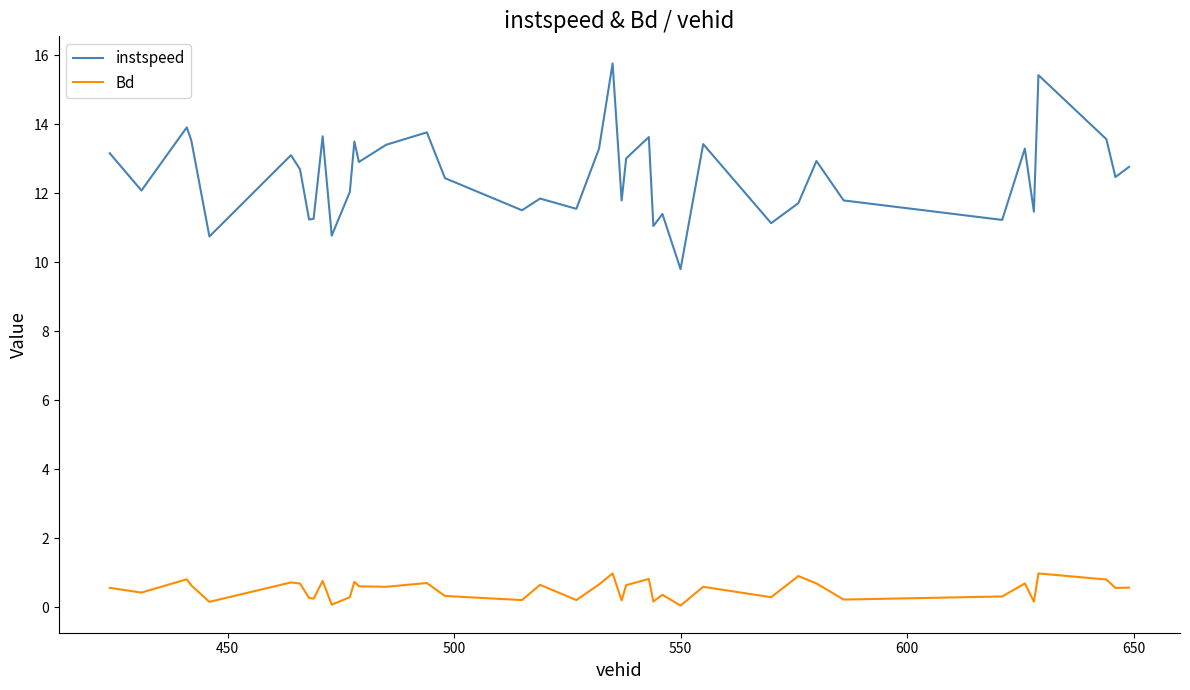

Which series has the widest spread of values?

instspeed